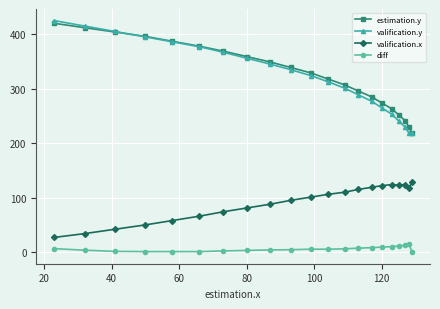

Which series has the largest range (max minus min)?

valification.y